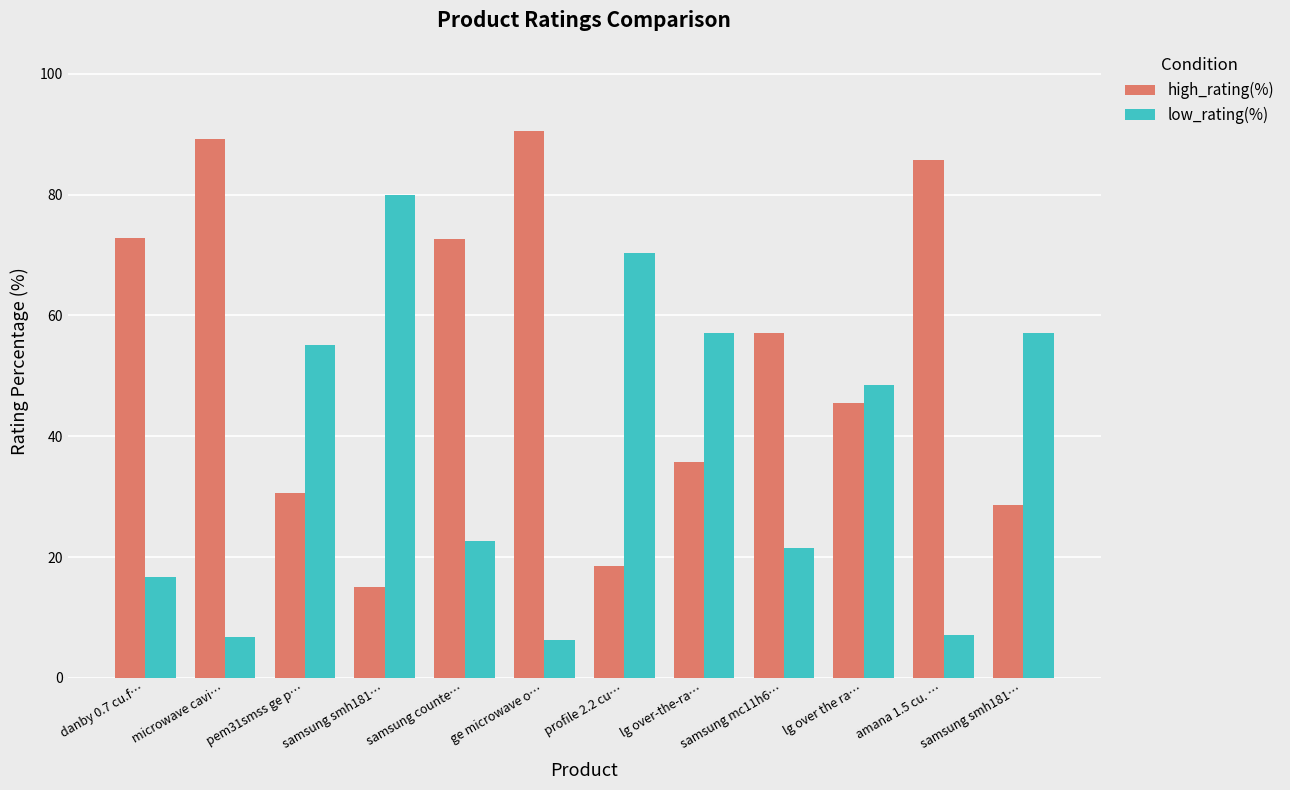

Which series changed the most between lg over the ra… and samsung smh181…?

high_rating(%)